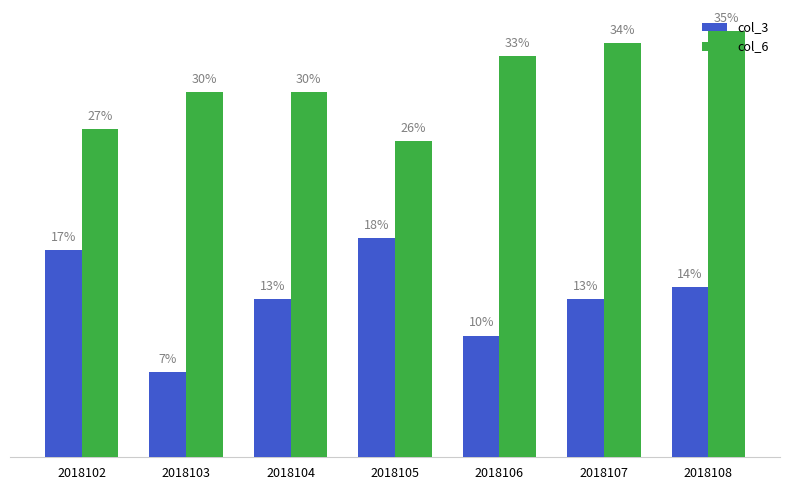

List the series in order of their overall mean, highest first.

col_6, col_3